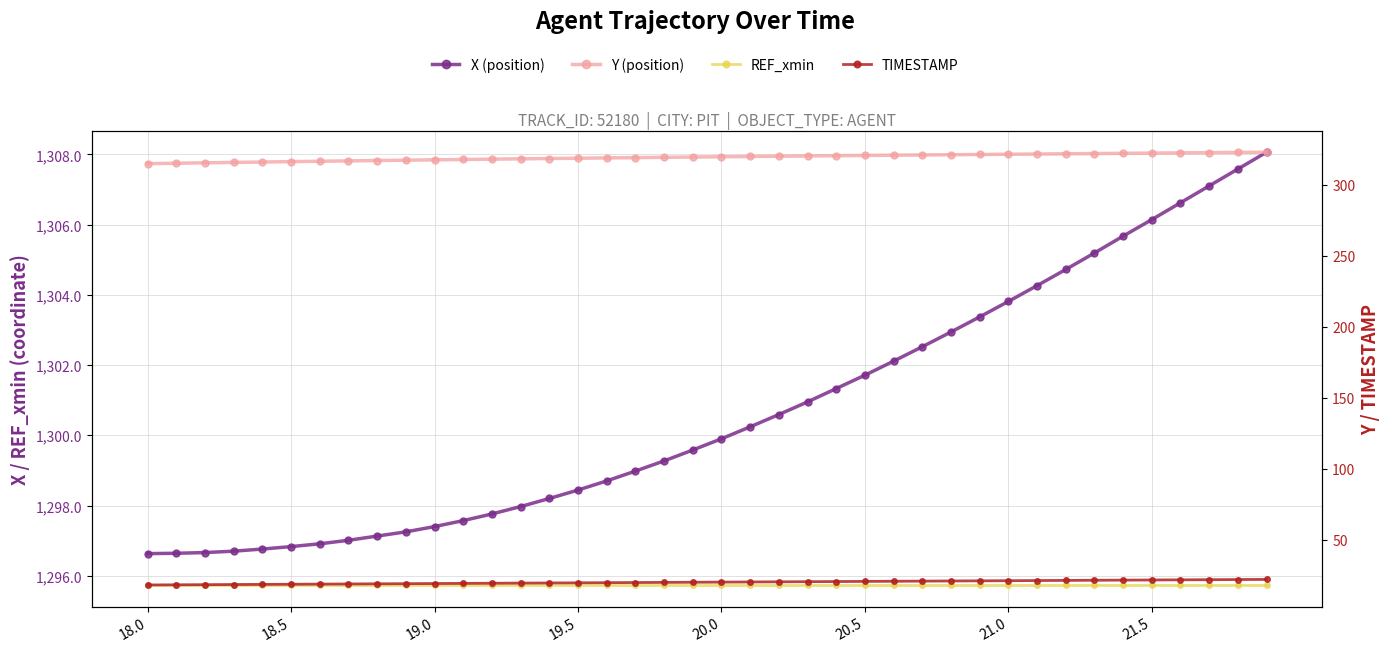

At which category is the sum across all series the highest?

39